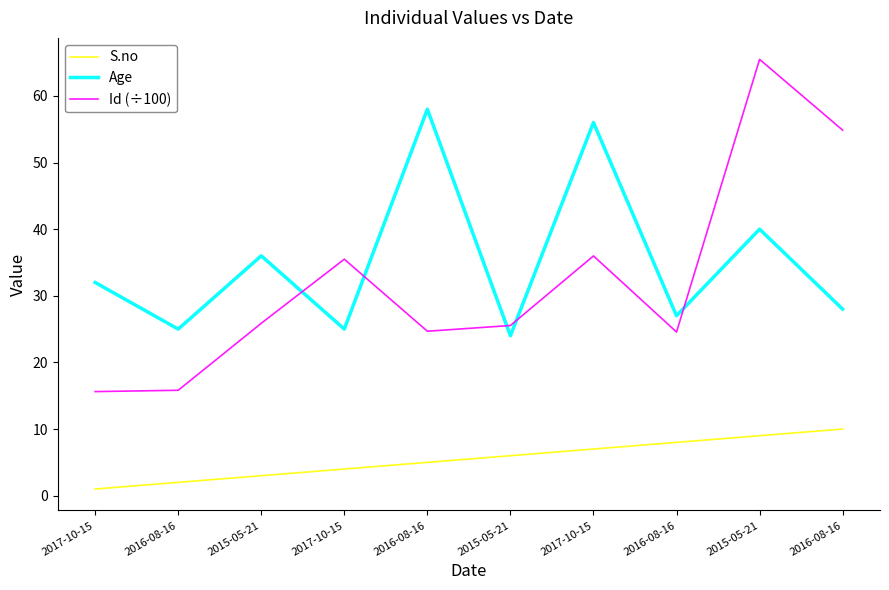

How many lines are shown in the chart?

3